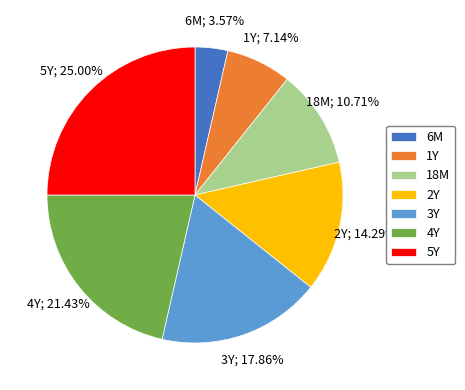

What is the smallest slice in the pie chart?

6M